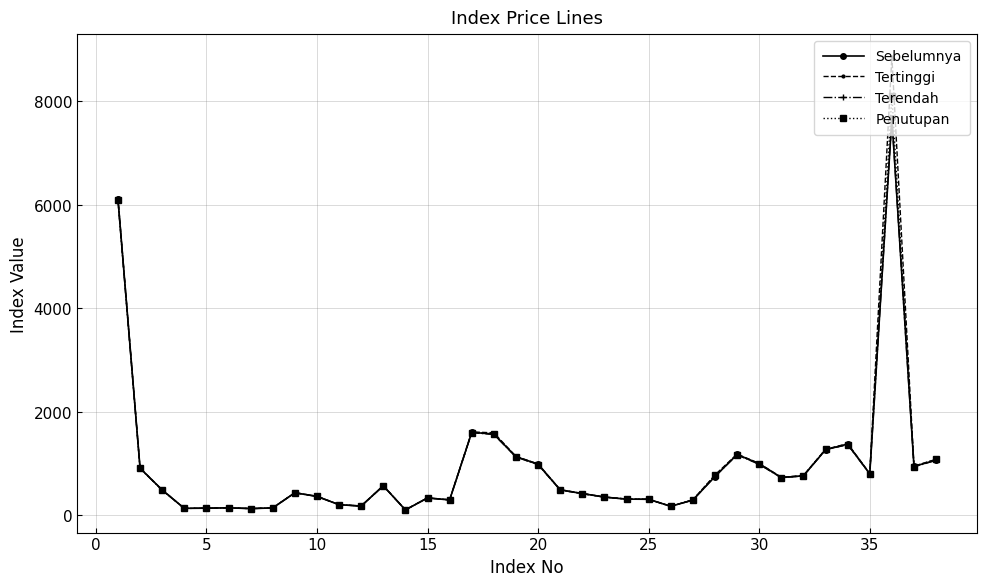

What is the greatest value displayed?

8857.1